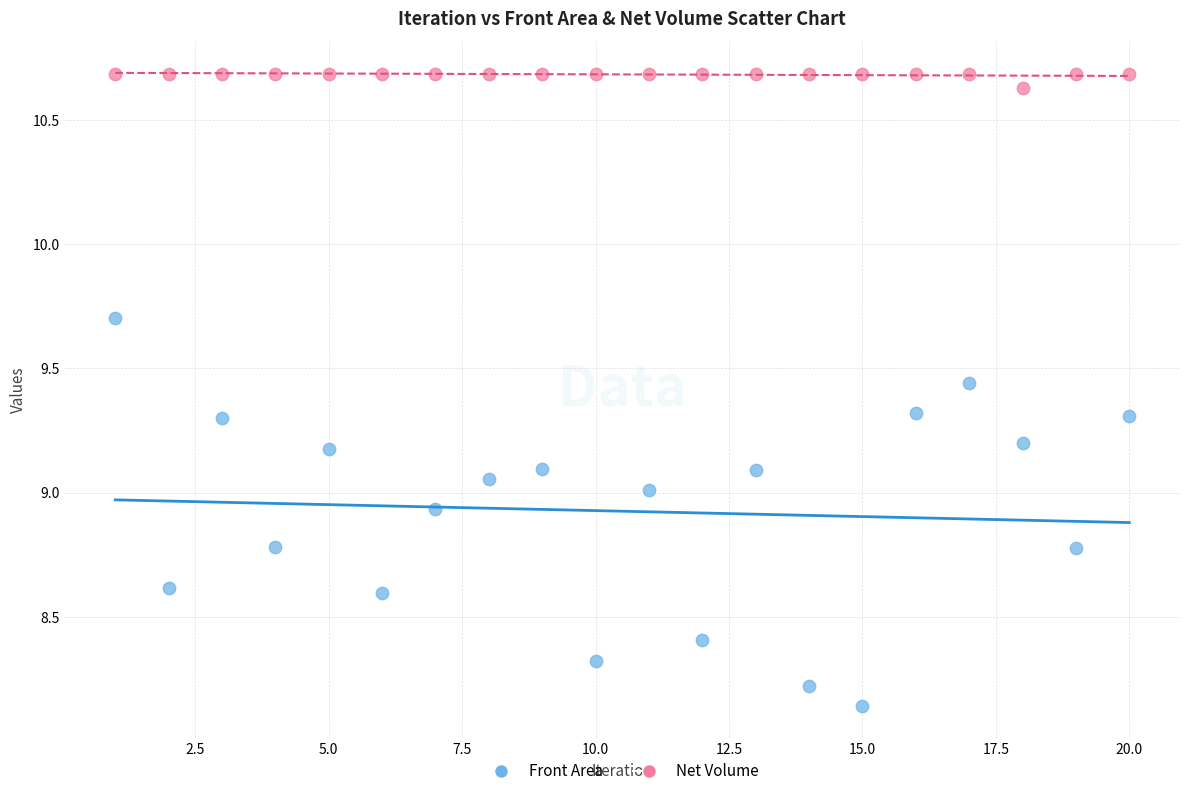

Across all data points, what is the range of Y values (max minus min)?

2.5